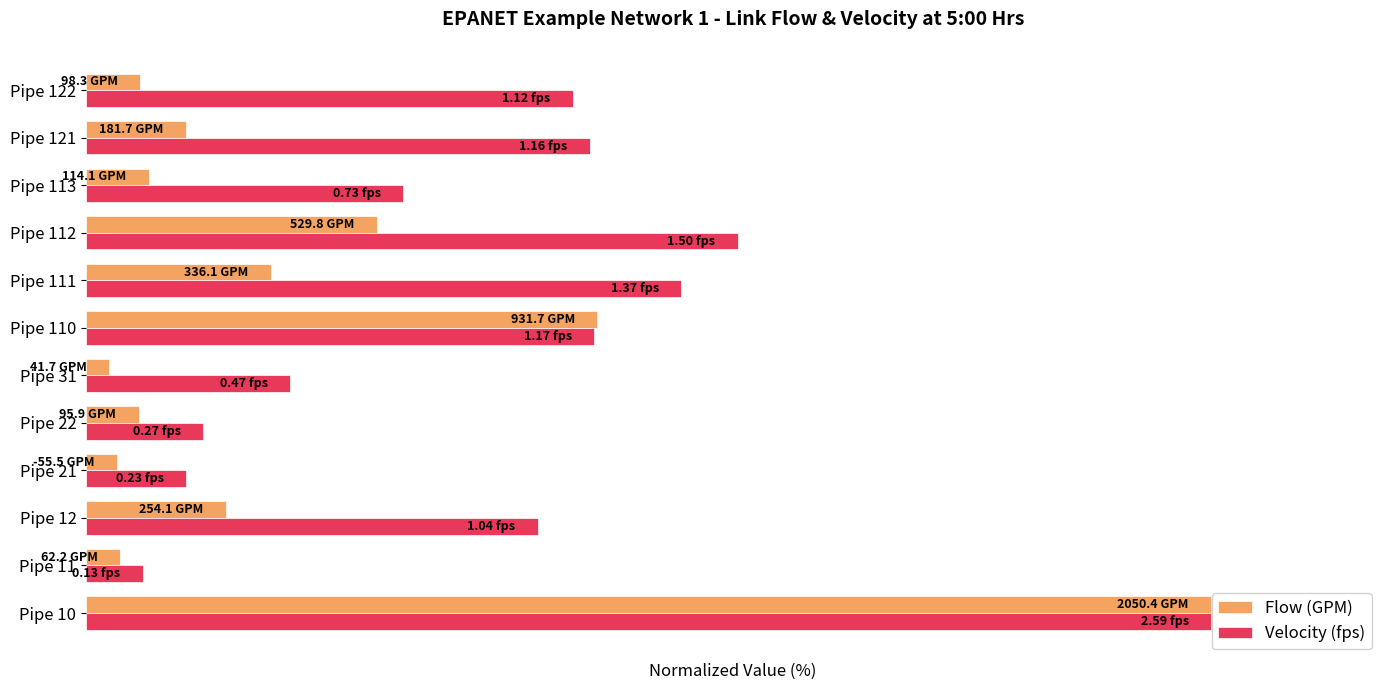

What are all the series names shown in the legend?

Flow (GPM), Velocity (fps)